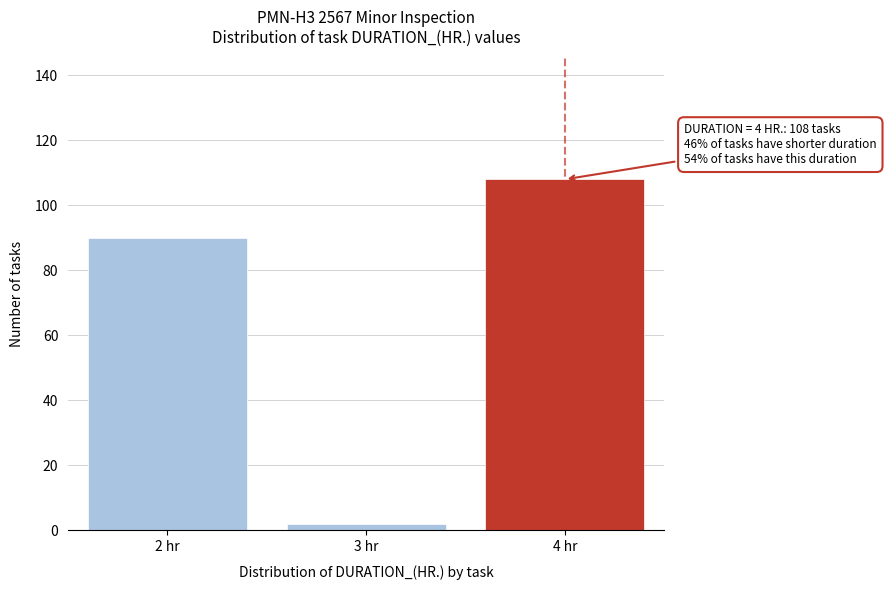

Reading left to right, what are all the values shown in this chart?

2 hr=90	3 hr=2	4 hr=108